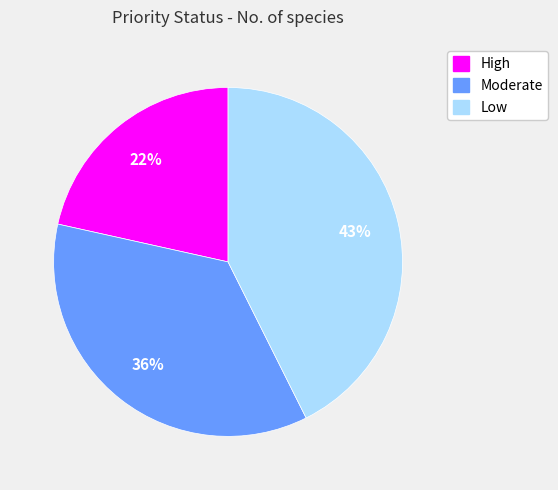

To the nearest percent, what is the difference between the High and Low slice percentages?

21%